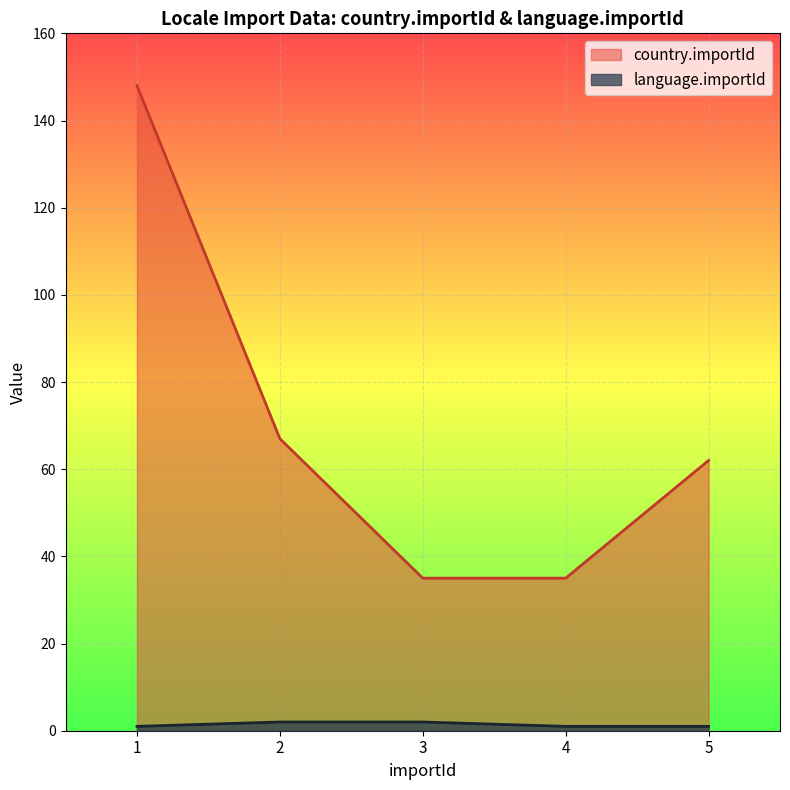

What value does the country.importId series have at 3, to the nearest 10?

40